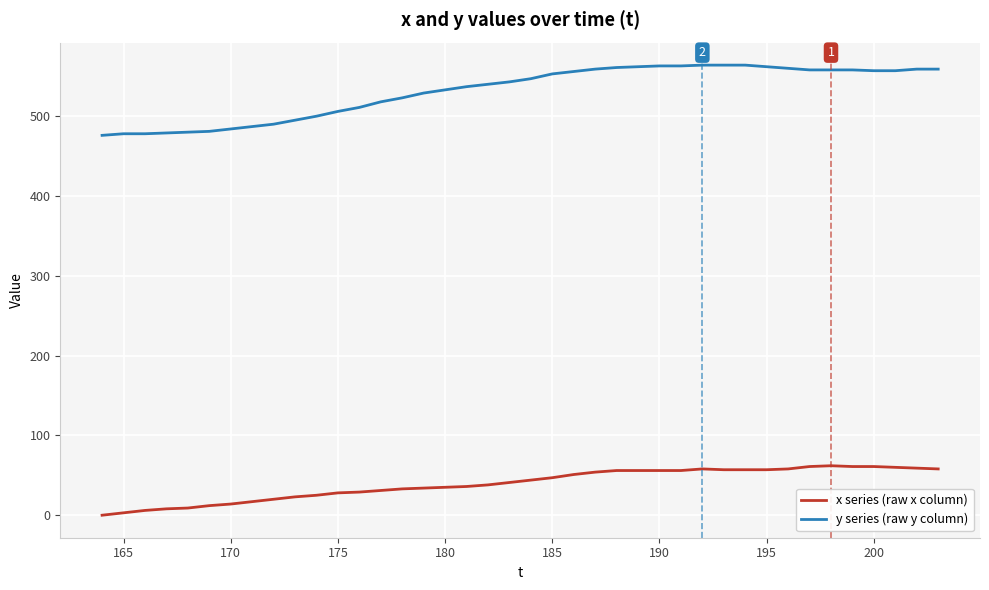

True or false: x series (raw x column) and y series (raw y column) cross at least once.

False